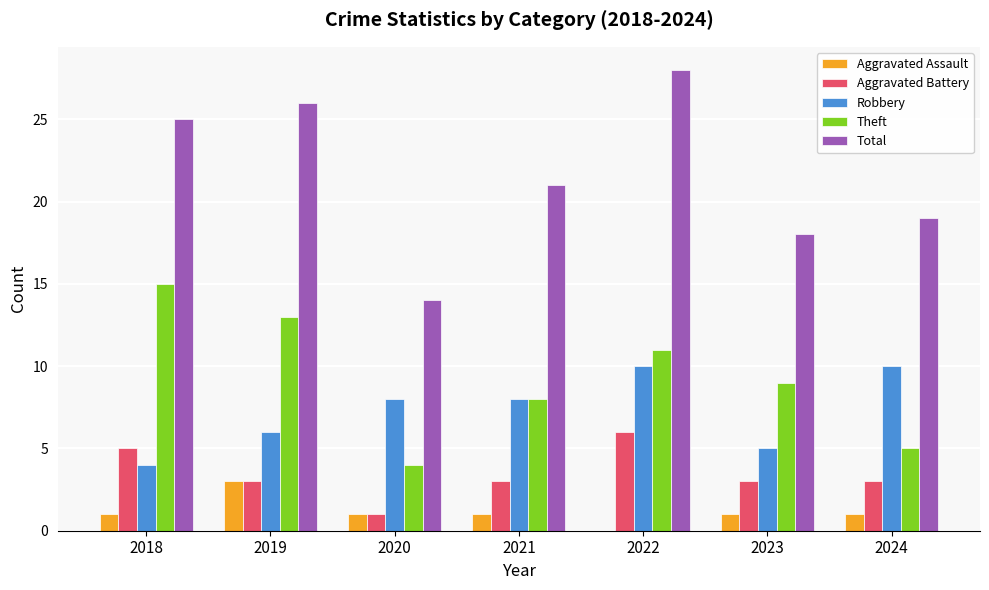

At which category is the sum across all series the highest?

2022